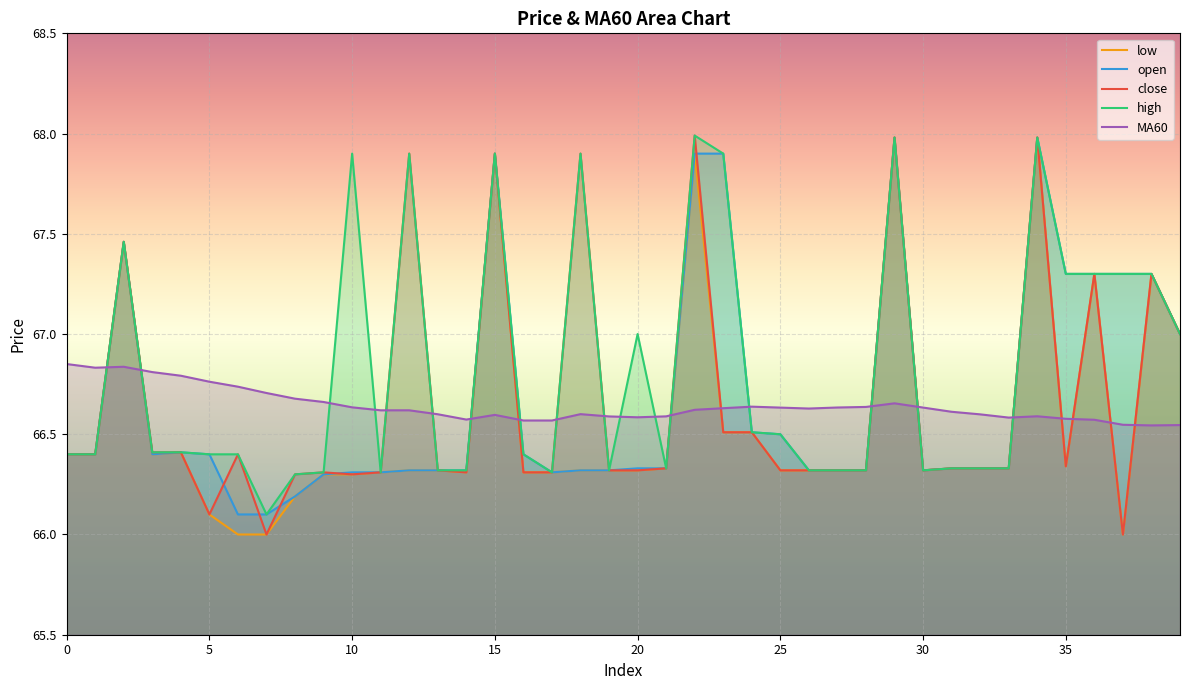

Count the number of data series in this chart.

5